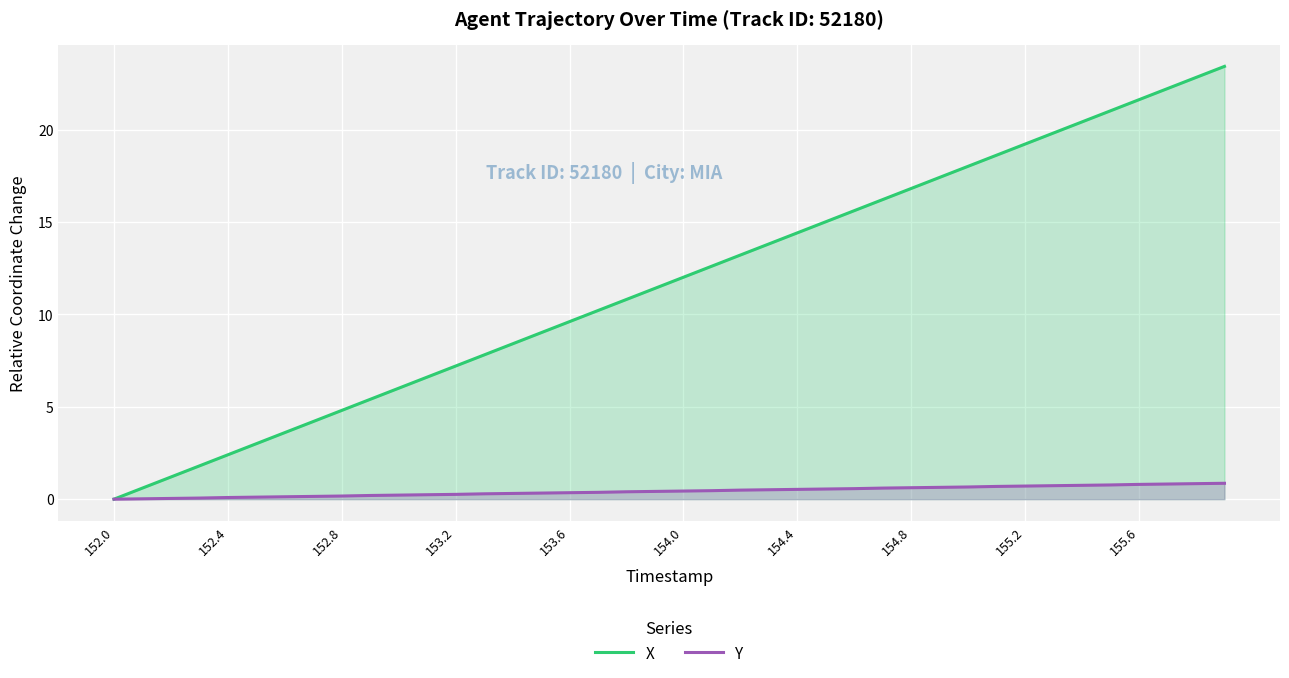

What is the difference between the highest and lowest values at 155.6?

20.8